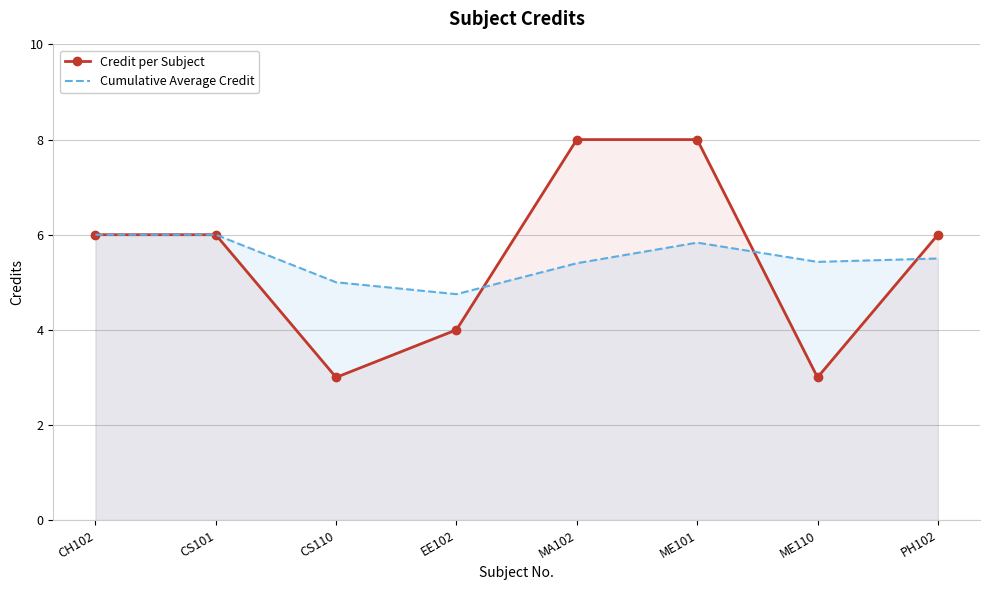

At which label does Credit per Subject first exceed 6?

MA102